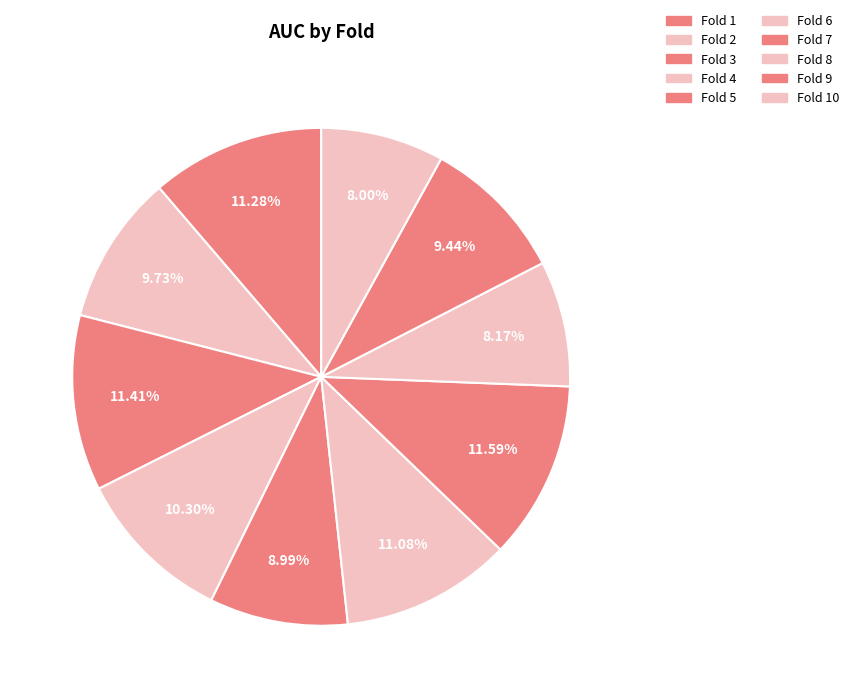

Combined, do Fold 2 and Fold 7 account for over 50%?

No